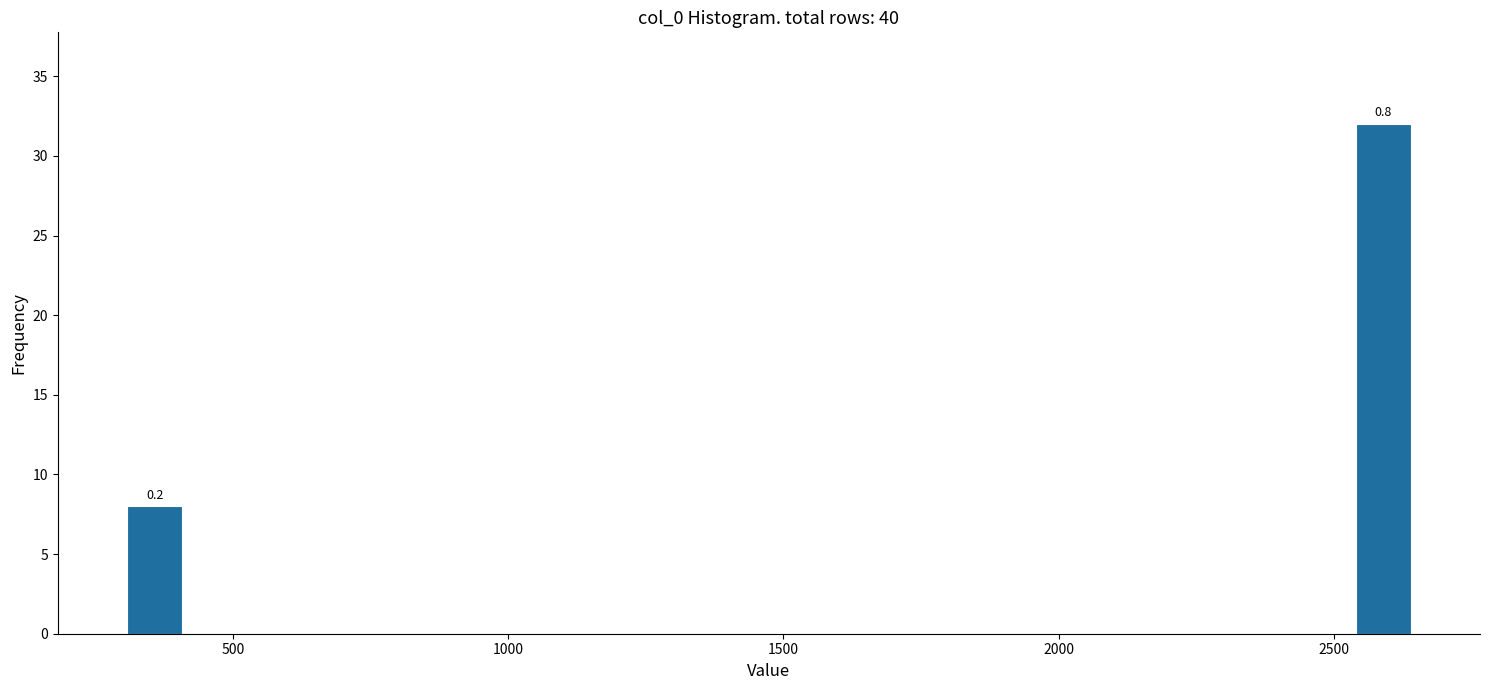

Around what value on the x-axis is the tallest bar? Give the approximate position of its centre, as read against the axis.

2600